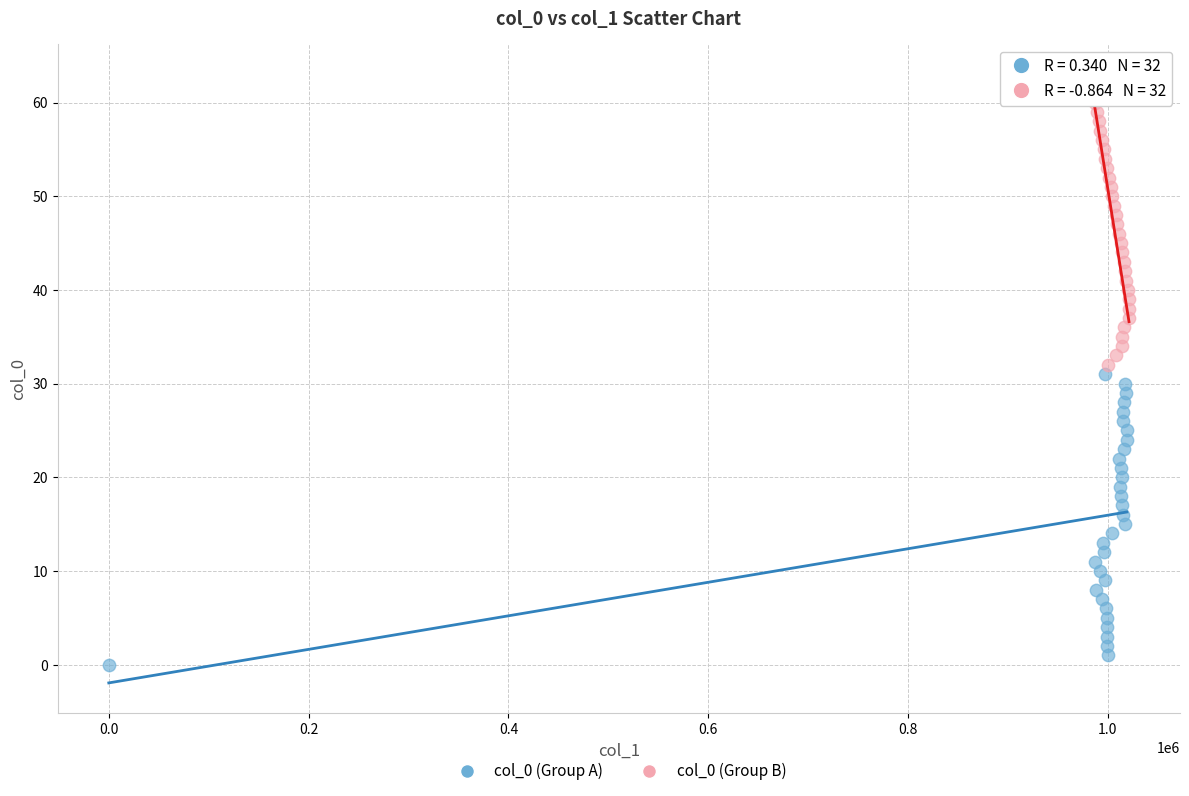

Which series contains the lowest Y value?

col_0 (Group A)